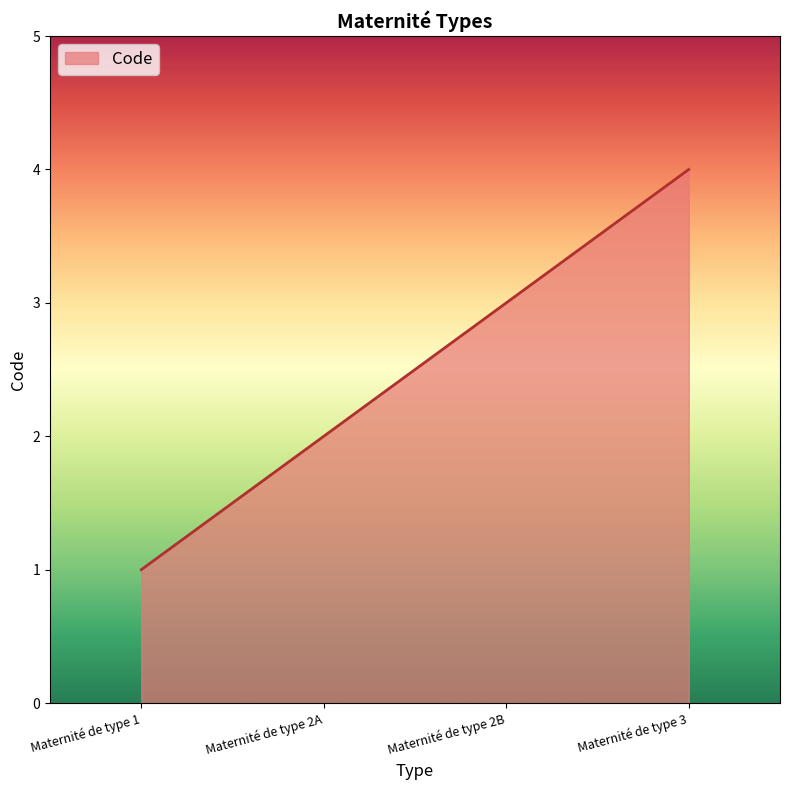

What is the approximate value at Maternité de type 3?

4